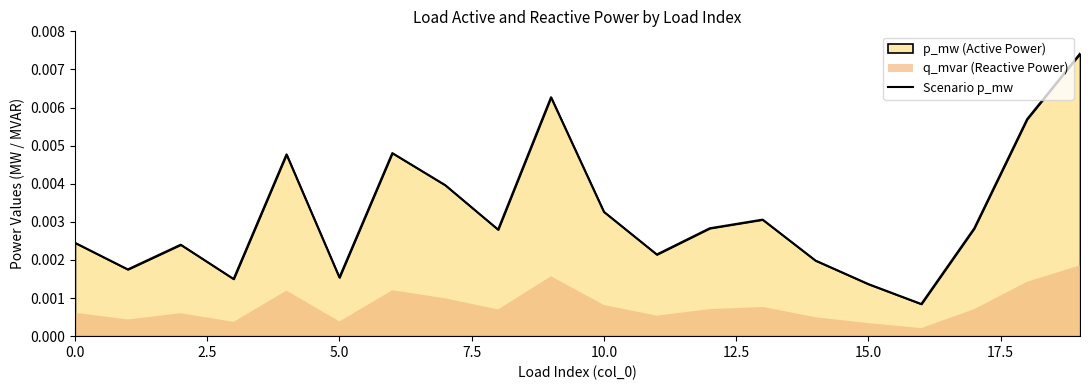

How many points are lower than both their immediate neighbors (excluding endpoints)?

6